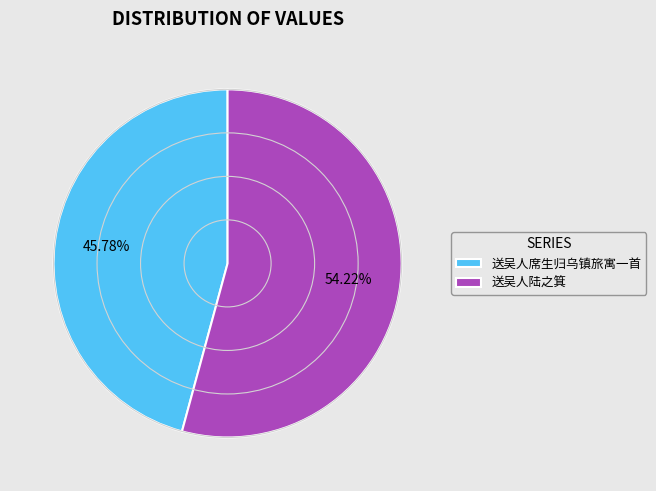

What is the smallest slice in the pie chart?

送吴人席生归乌镇旅寓一首